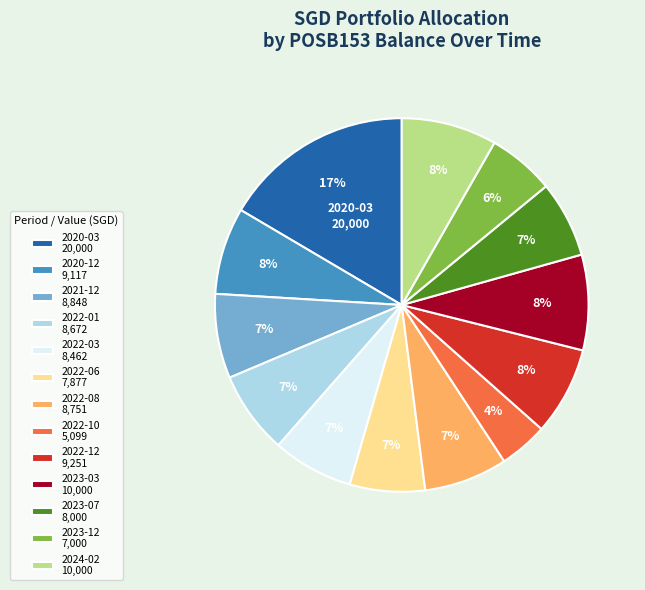

Is there a majority slice in this chart?

No